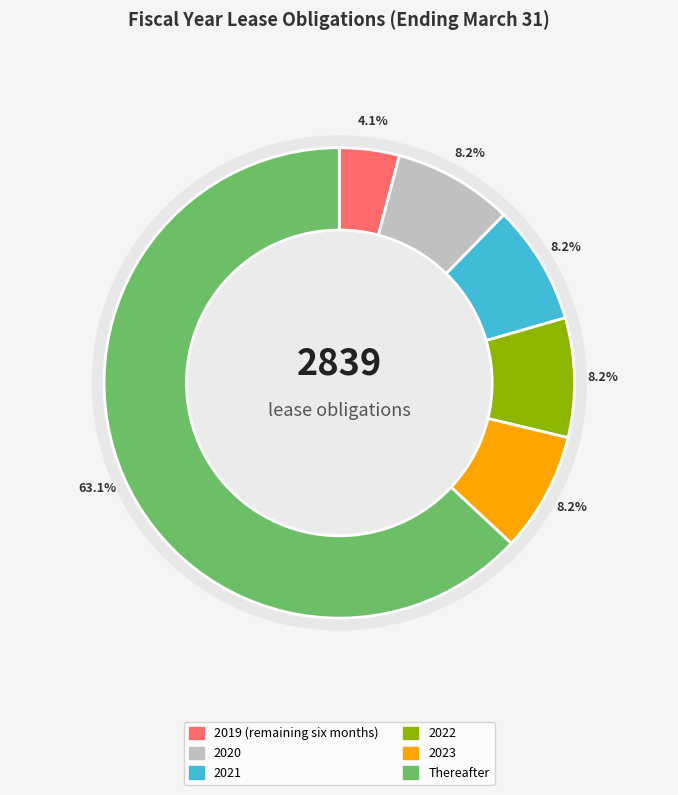

What is the smallest slice in the pie chart?

2019 (remaining six months)